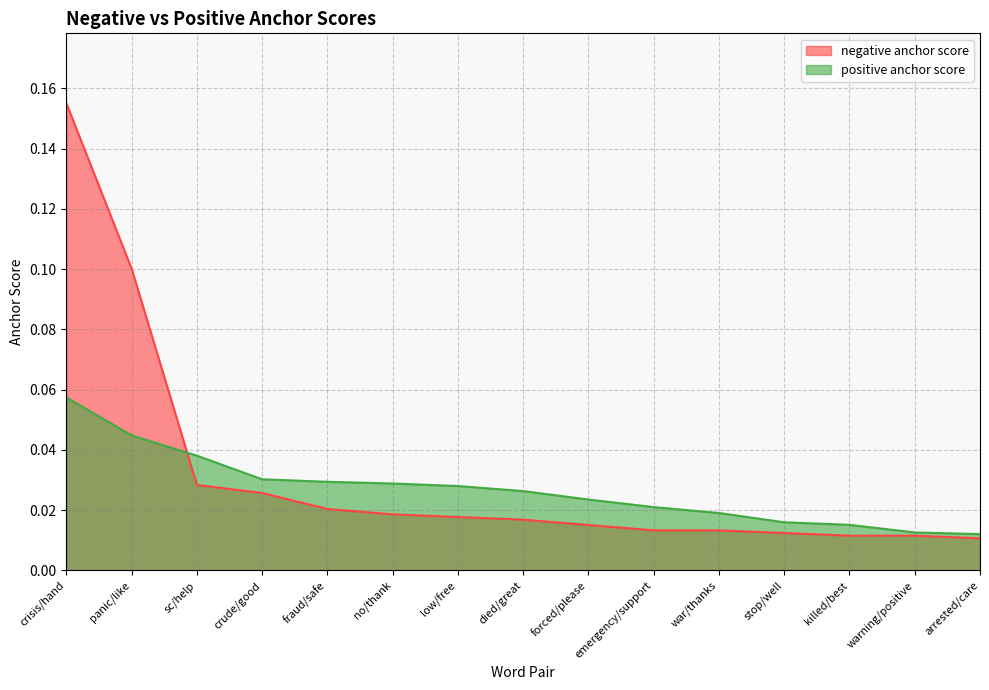

List the labels in order of negative anchor score value, smallest first.

arrested/care, killed/best, warning/positive, stop/well, emergency/support, war/thanks, forced/please, died/great, low/free, no/thank, fraud/safe, crude/good, sc/help, panic/like, crisis/hand